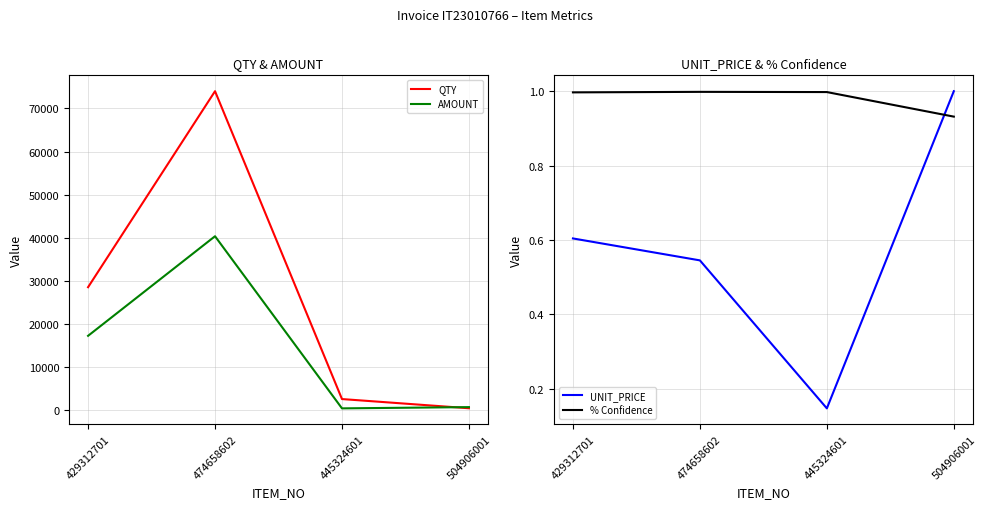

Where is UNIT_PRICE nearest to the value 0?

445324601